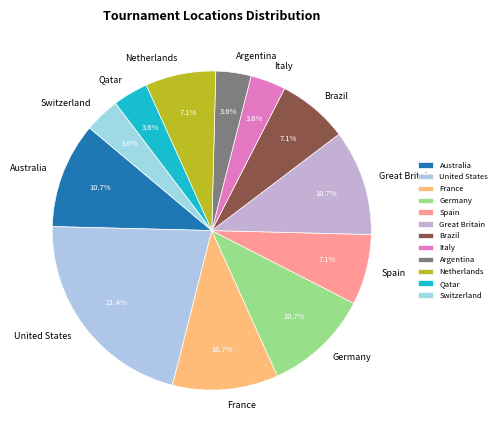

Which slice is the largest?

United States